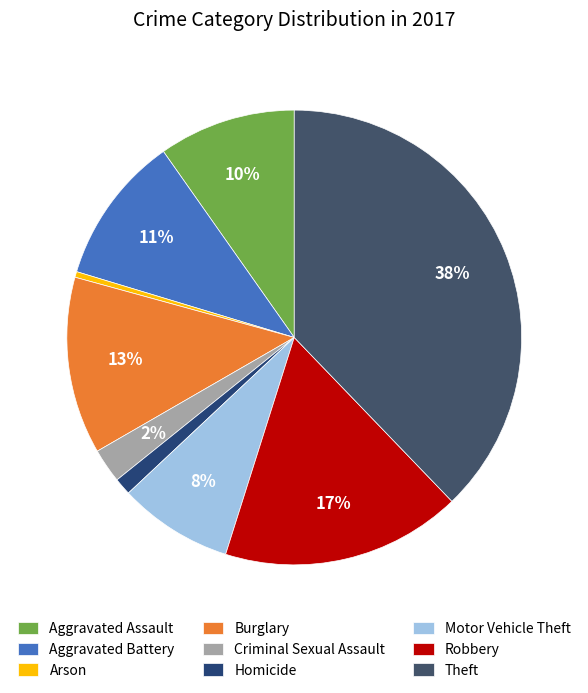

Does any single category account for the majority?

No